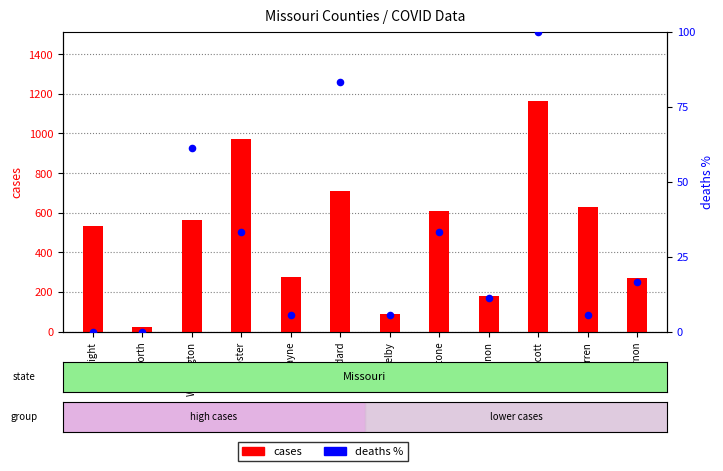

Is the value of cases at Stoddard greater than the value of deaths % at Wayne?

Yes